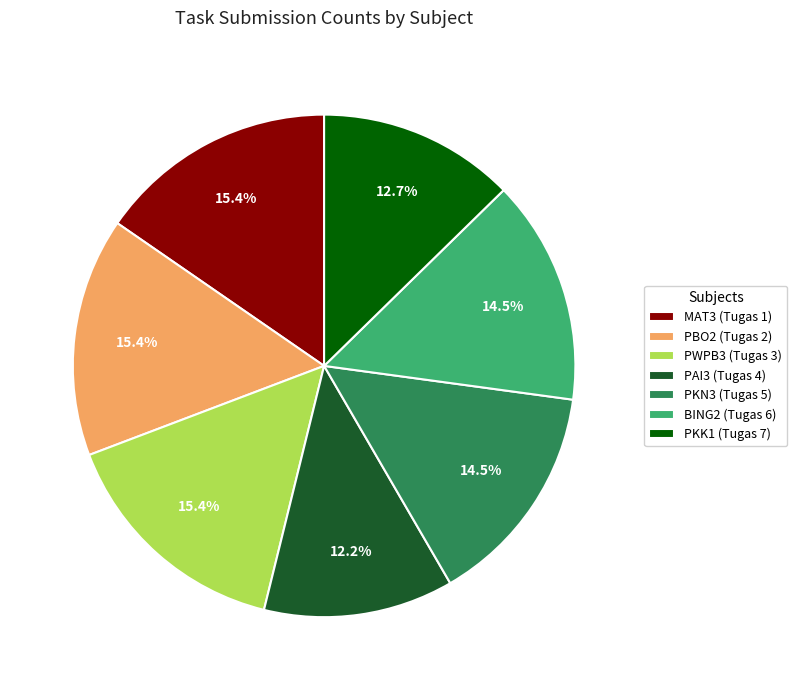

The PBO2 (Tugas 2) slice represents 28% of the pie. True or false?

False